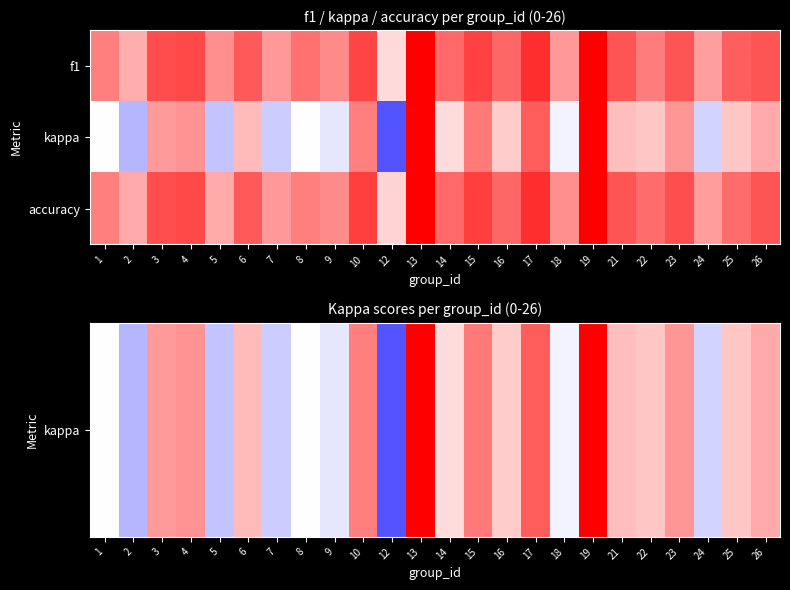

Reading left to right, list all the values displayed in this chart.

kappa: 1=0.0	2=-0.3	3=0.4	4=0.4	5=-0.2	6=0.3	7=-0.2	8=0.0	9=-0.1	10=0.5	12=-0.7	13=1.0	14=0.1	15=0.5	16=0.2	17=0.6	18=-0.0	19=1.0	21=0.2	22=0.2	23=0.4	24=-0.2	25=0.2	26=0.3
kappa: 1=0.0	2=-0.3	3=0.4	4=0.4	5=-0.2	6=0.3	7=-0.2	8=0.0	9=-0.1	10=0.5	12=-0.7	13=1.0	14=0.1	15=0.5	16=0.2	17=0.6	18=-0.0	19=1.0	21=0.2	22=0.2	23=0.4	24=-0.2	25=0.2	26=0.3
accuracy: 1=0.5	2=0.3	3=0.7	4=0.7	5=0.3	6=0.6	7=0.4	8=0.5	9=0.5	10=0.8	12=0.2	13=1.0	14=0.6	15=0.8	16=0.6	17=0.8	18=0.4	19=1.0	21=0.7	22=0.6	23=0.7	24=0.4	25=0.6	26=0.7